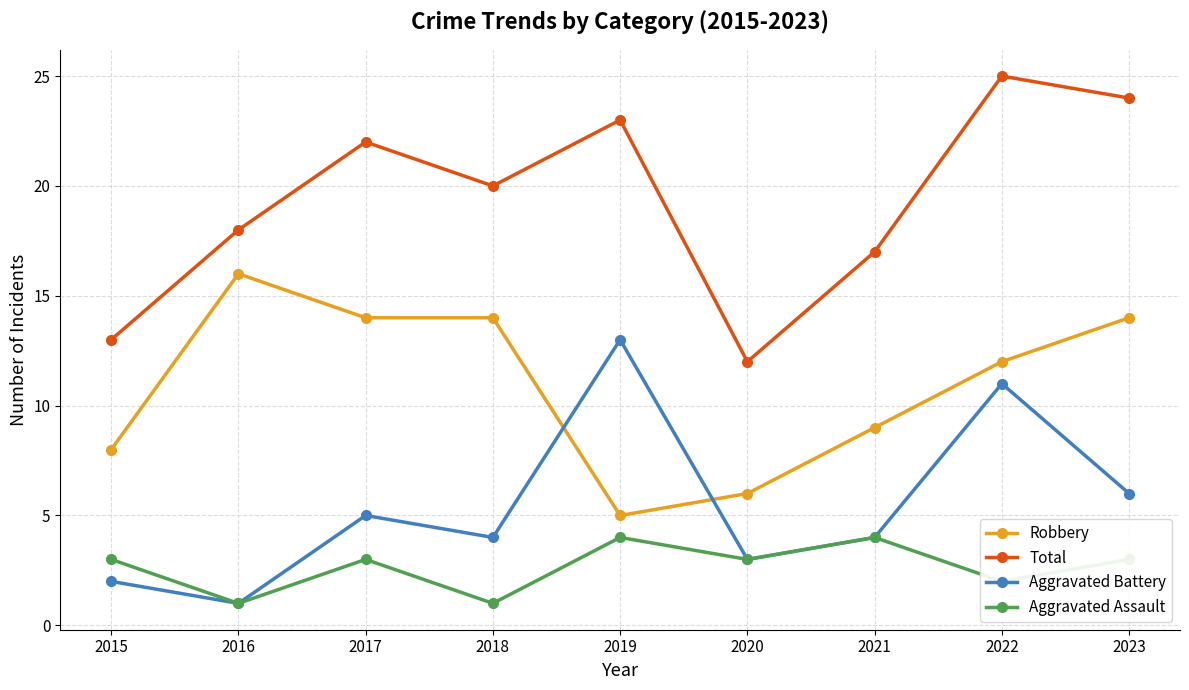

Where is Aggravated Battery nearest to the value 7?

2023